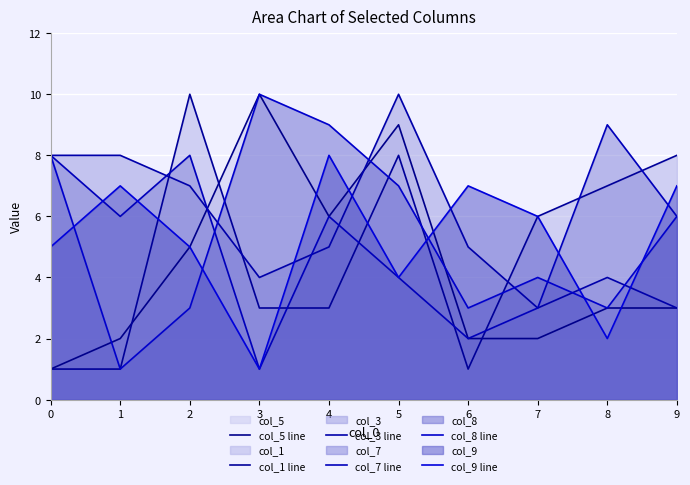

Where is col_3 line nearest to the value 6?

2